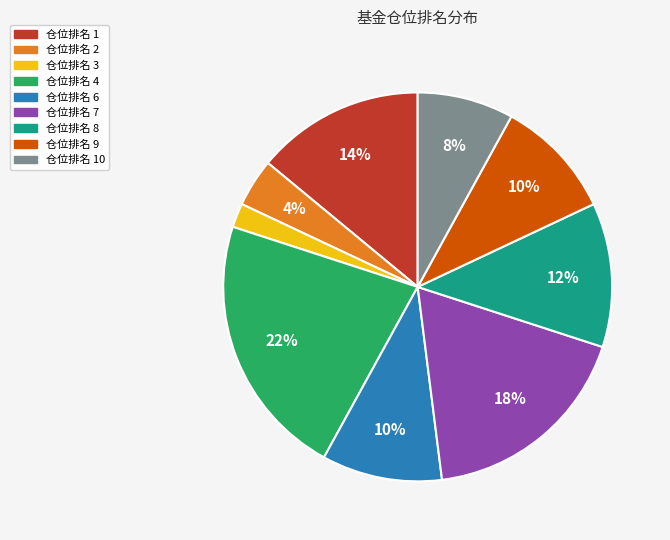

To the nearest percent, what is the difference between the largest and smallest slice percentages?

20%